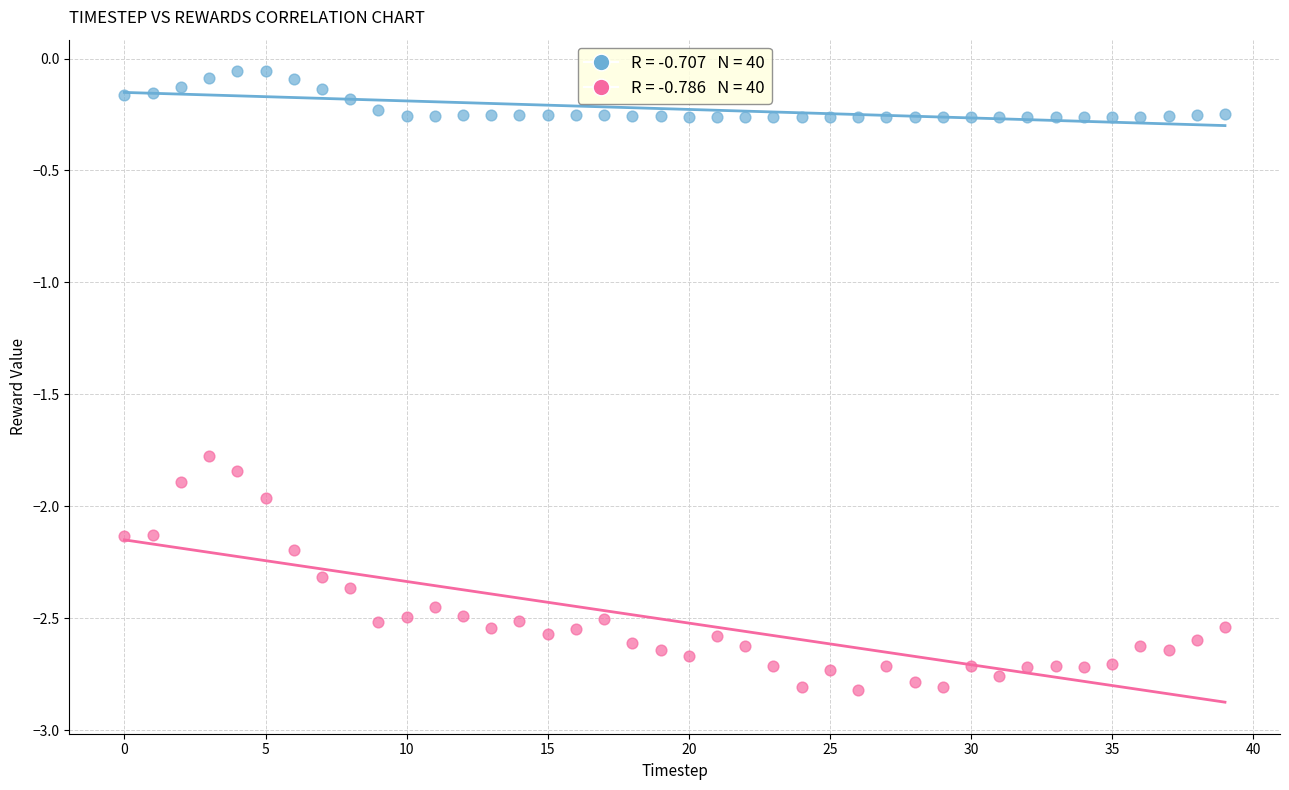

Across all data points, what is the range of Y values (max minus min)?

2.8